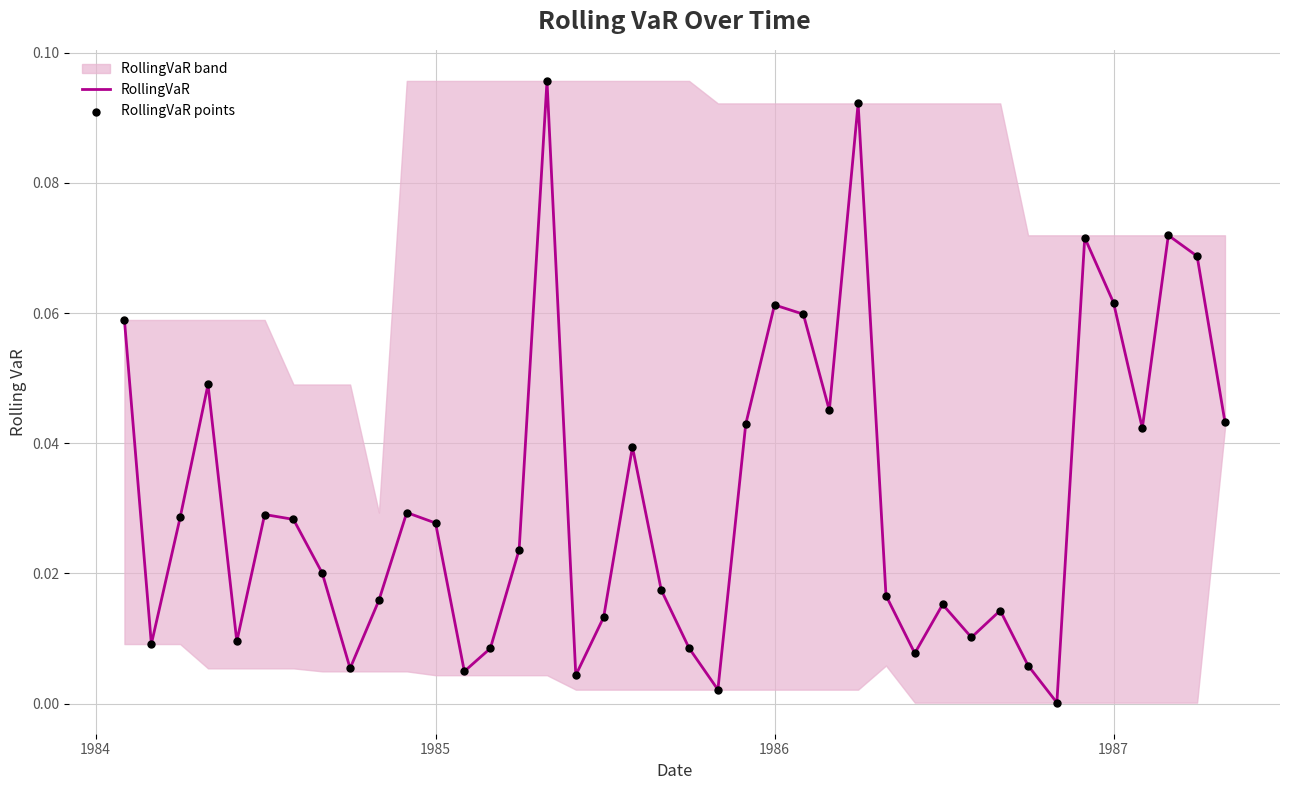

Which series reaches the maximum Y coordinate?

RollingVaR